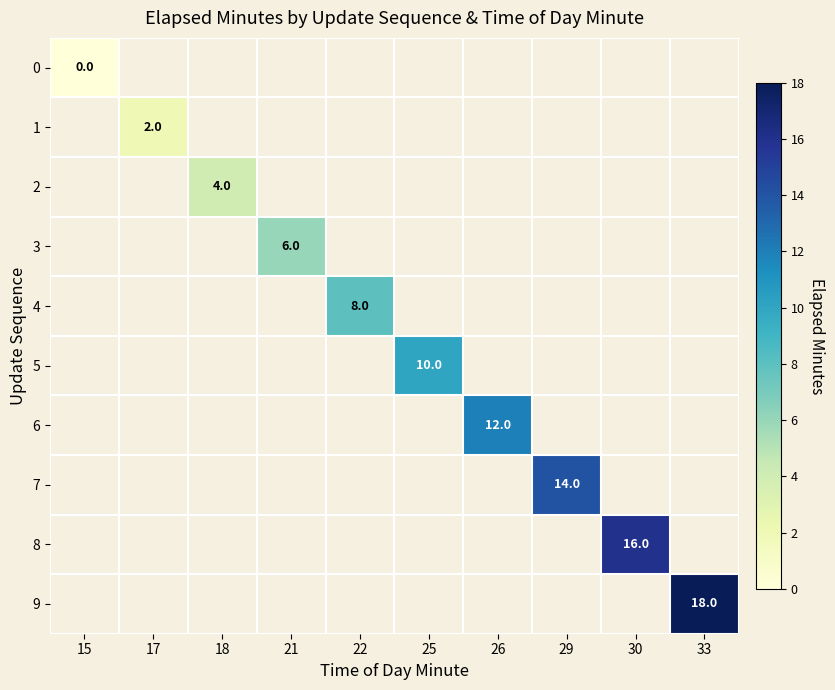

True or false: 4 has a value of 13 at 22.

False